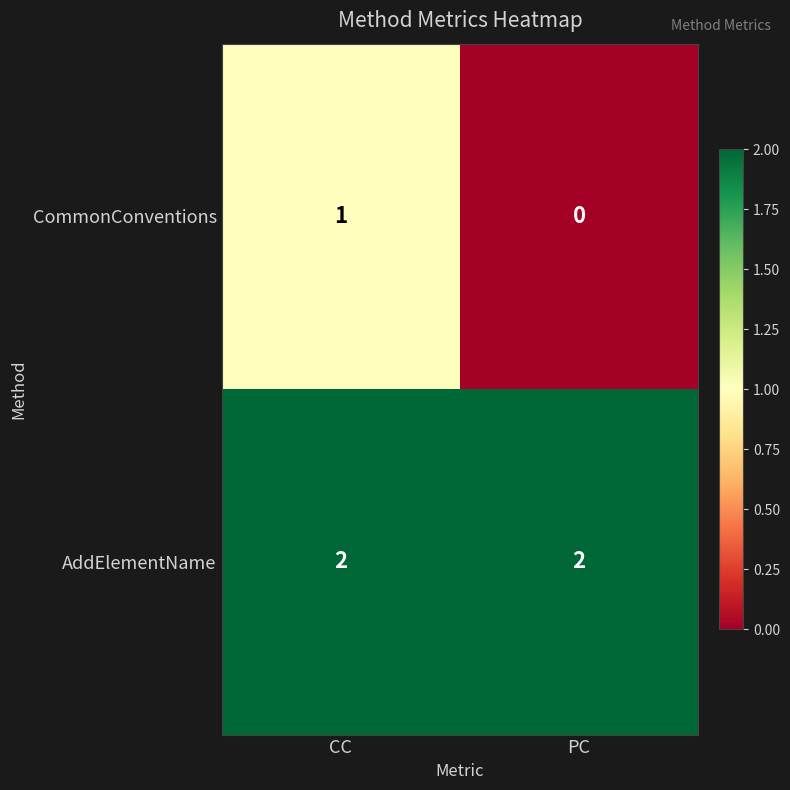

What is the total value across all series at PC?

2